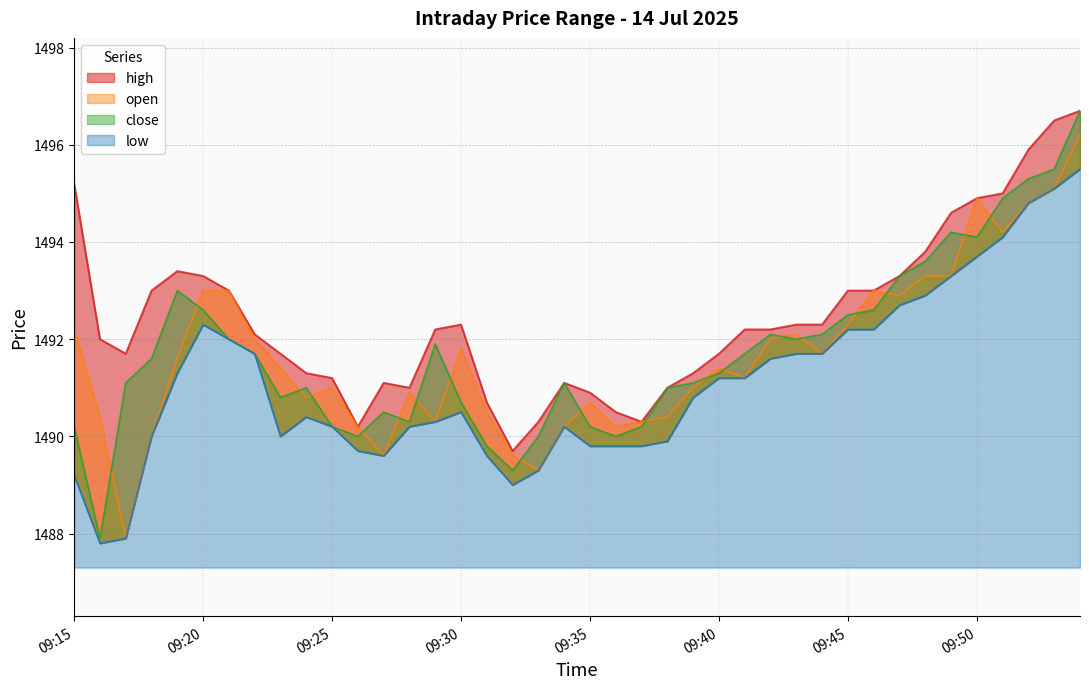

True or false: low and high intersect in this chart.

False